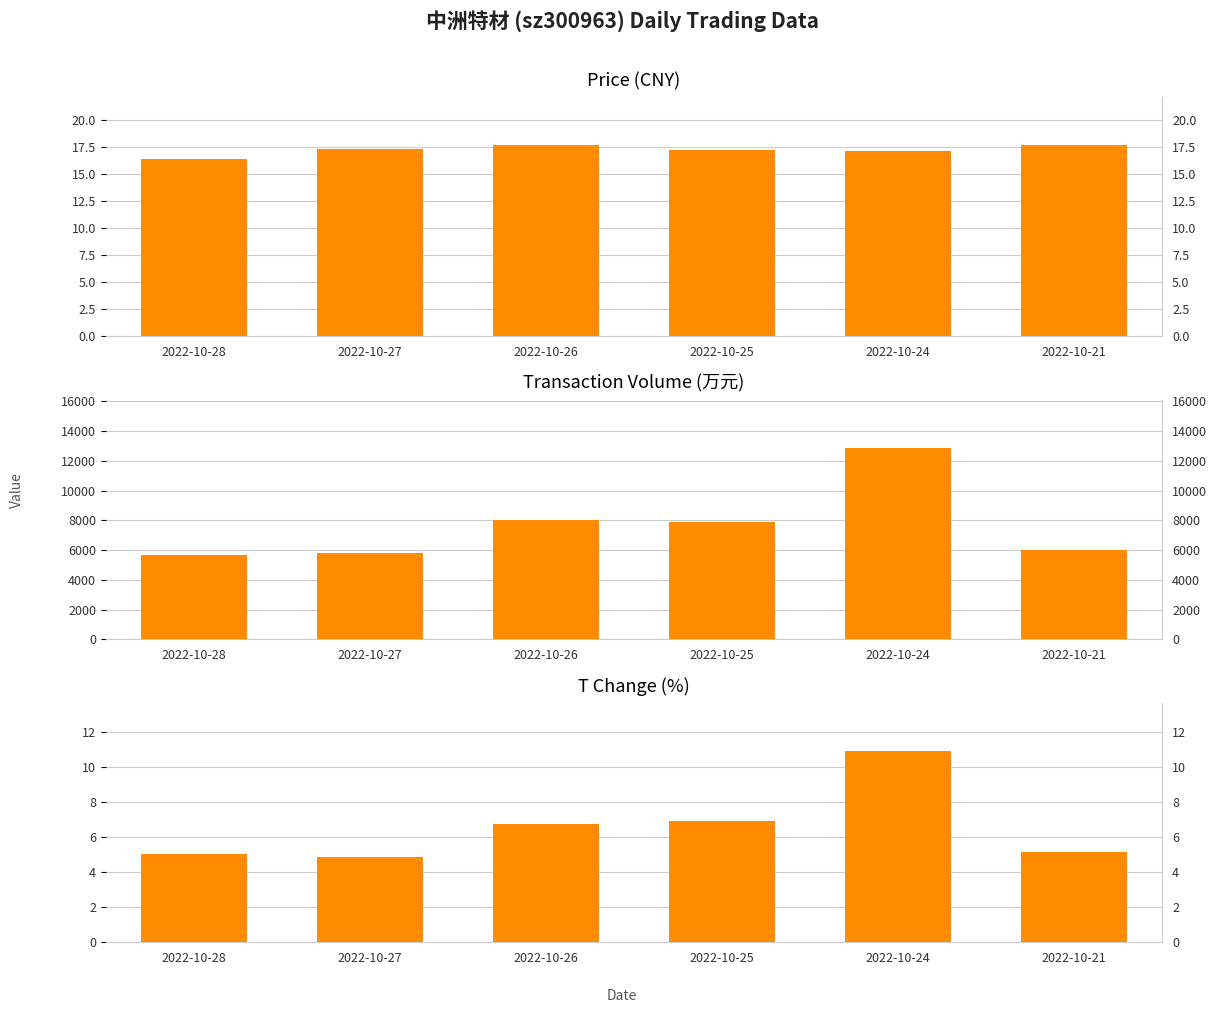

How many bars are there in each group?

3